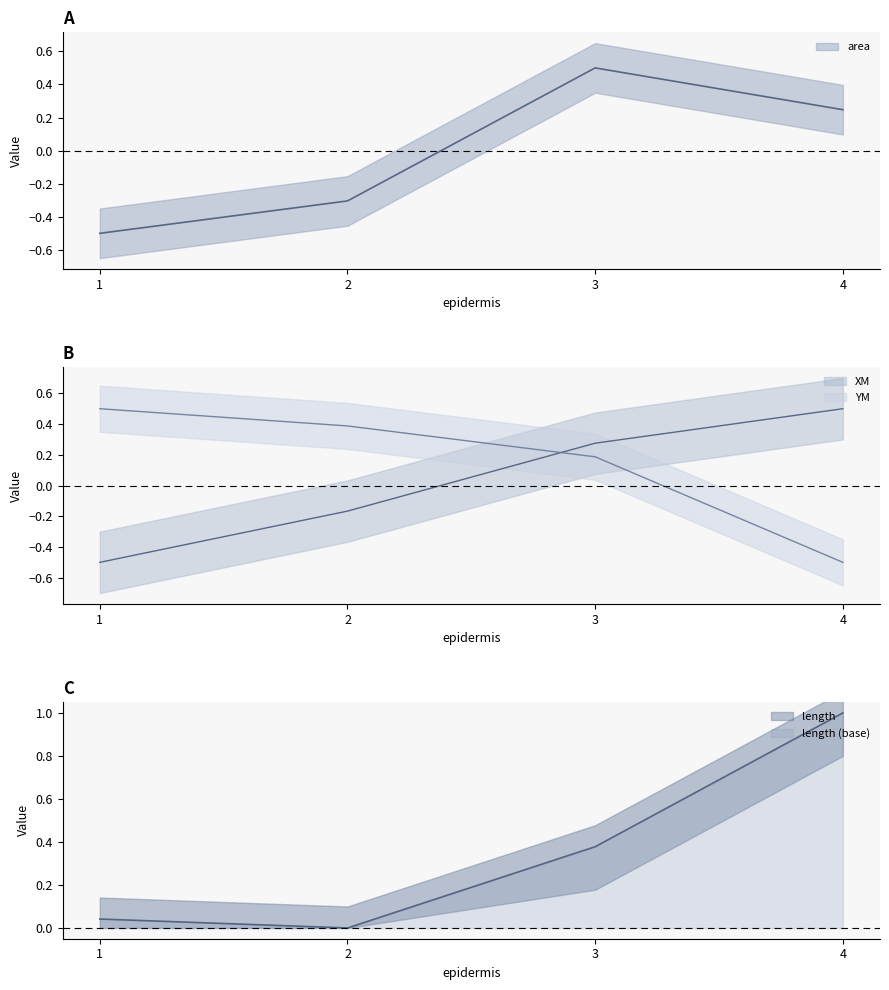

At which label does YM first exceed 0?

1